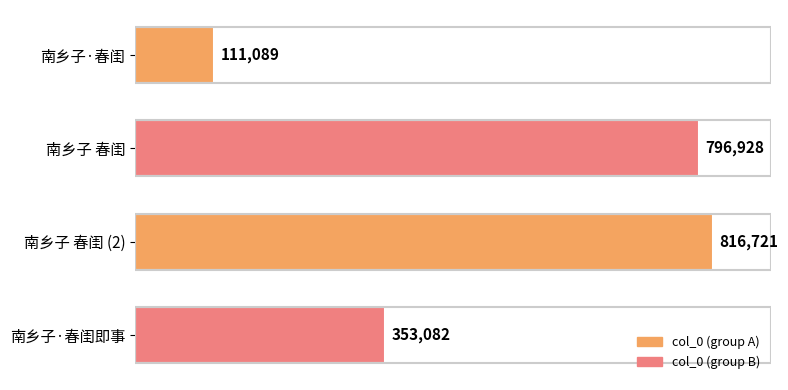

List the labels in order of value, largest first.

南乡子 春闺 (2), 南乡子 春闺, 南乡子·春闺即事, 南乡子·春闺